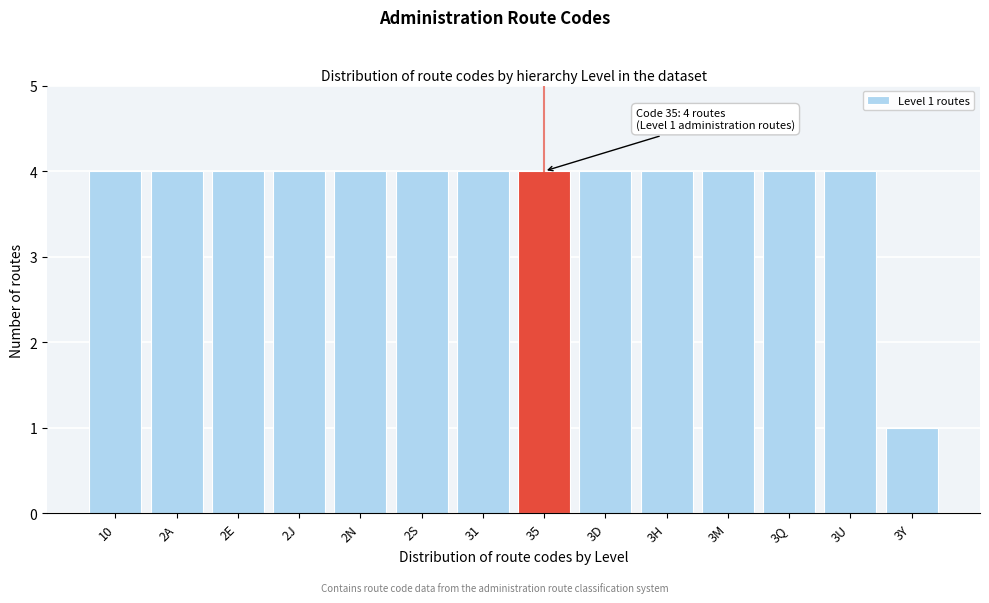

Reading right to left, what are all the values shown in this chart?

3Y=1	3U=4	3Q=4	3M=4	3H=4	3D=4	35=4	31=4	2S=4	2N=4	2J=4	2E=4	2A=4	10=4